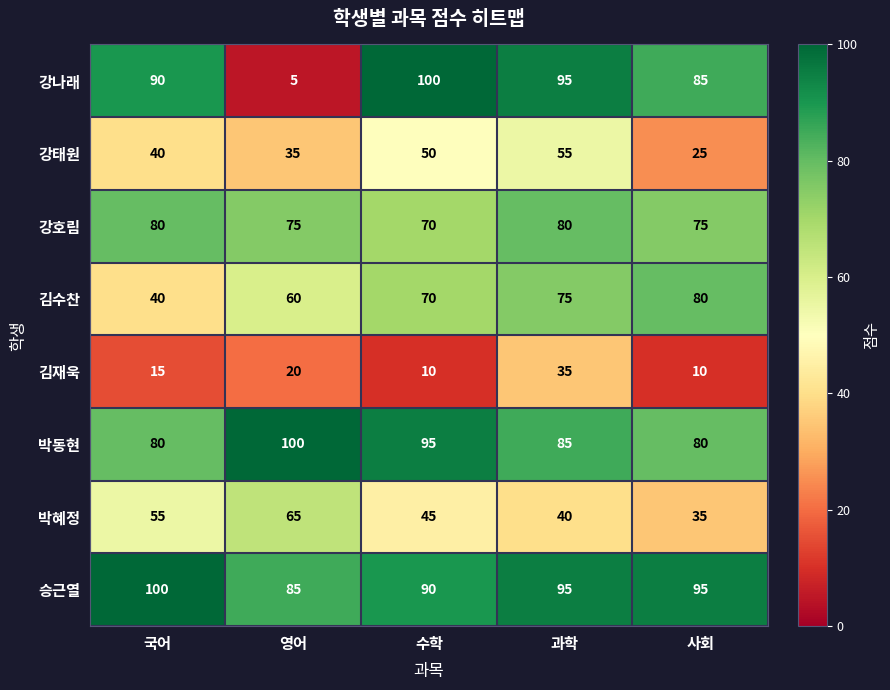

Where does the 승근열 series first go above 95?

국어